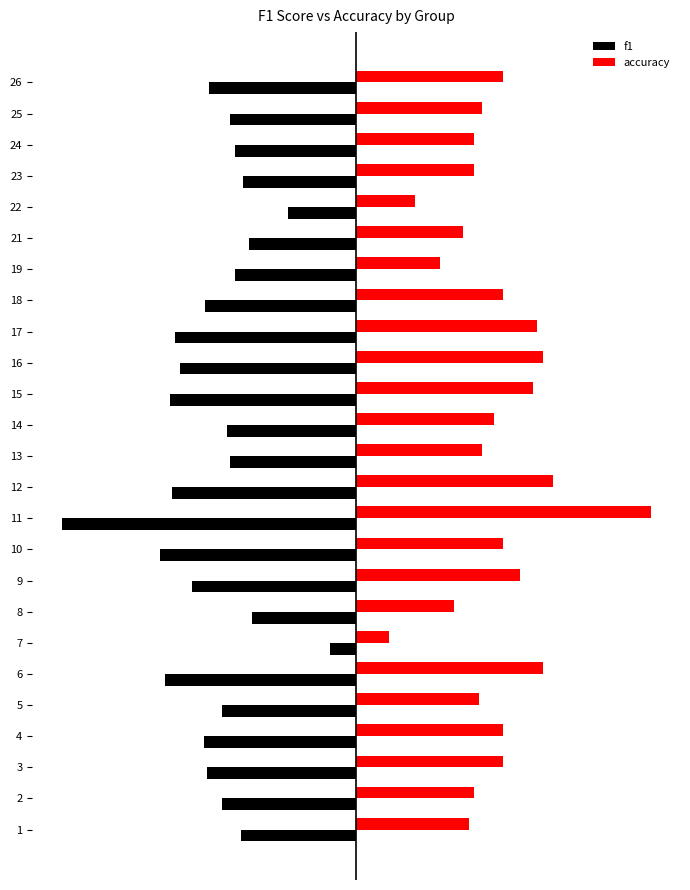

Which series has the widest spread of values?

f1